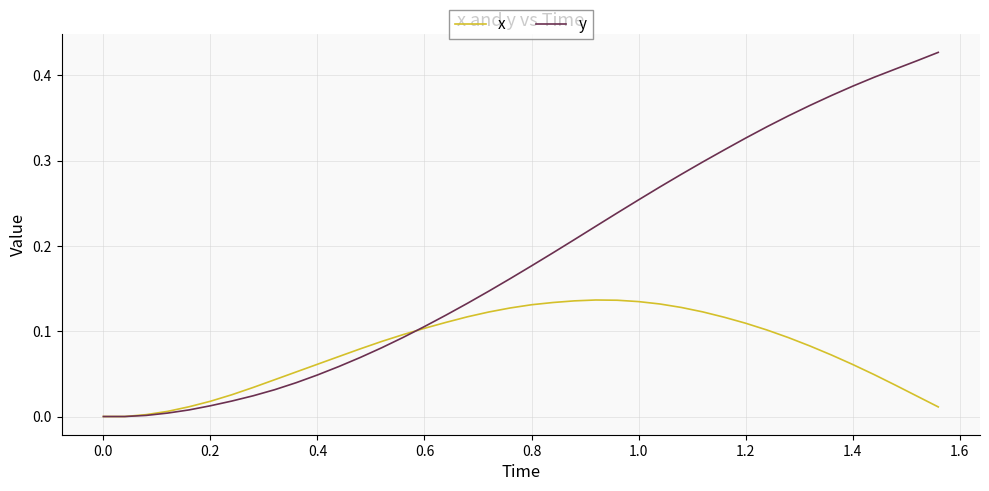

List the series in order of their peak value, highest first.

y, x